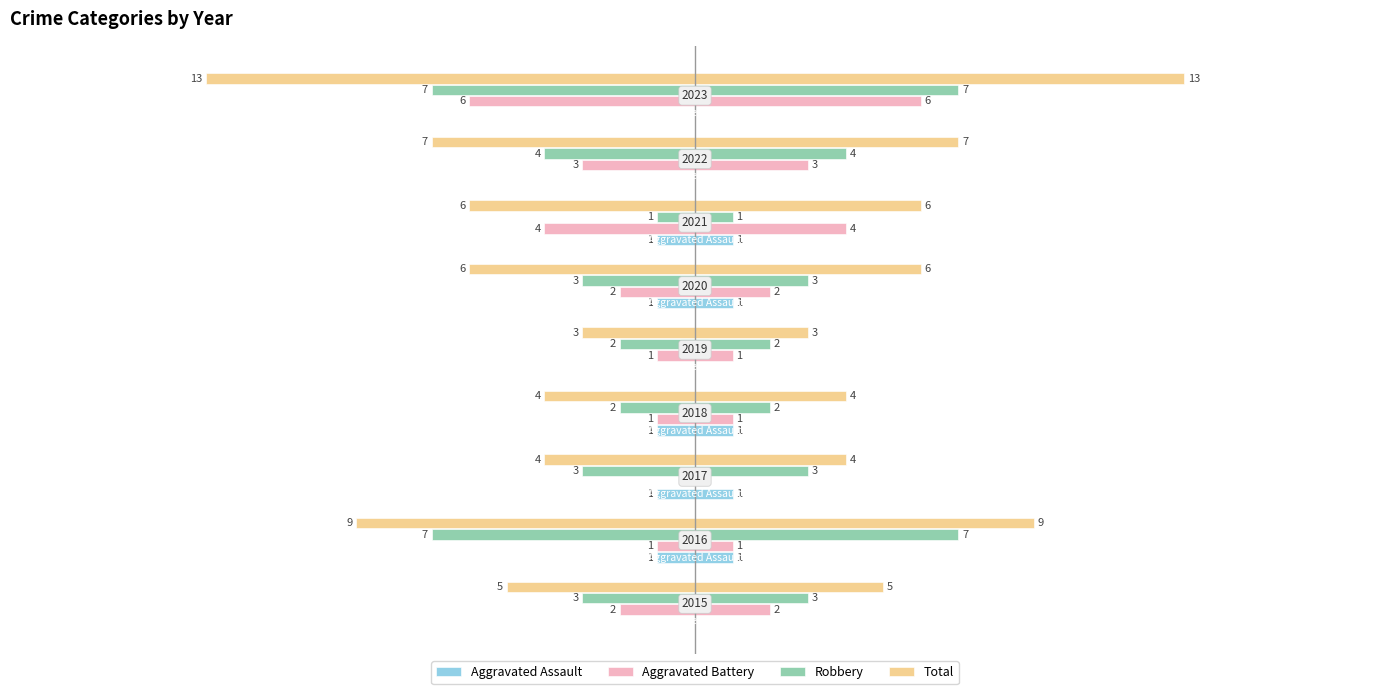

What position from the left is −5?

4